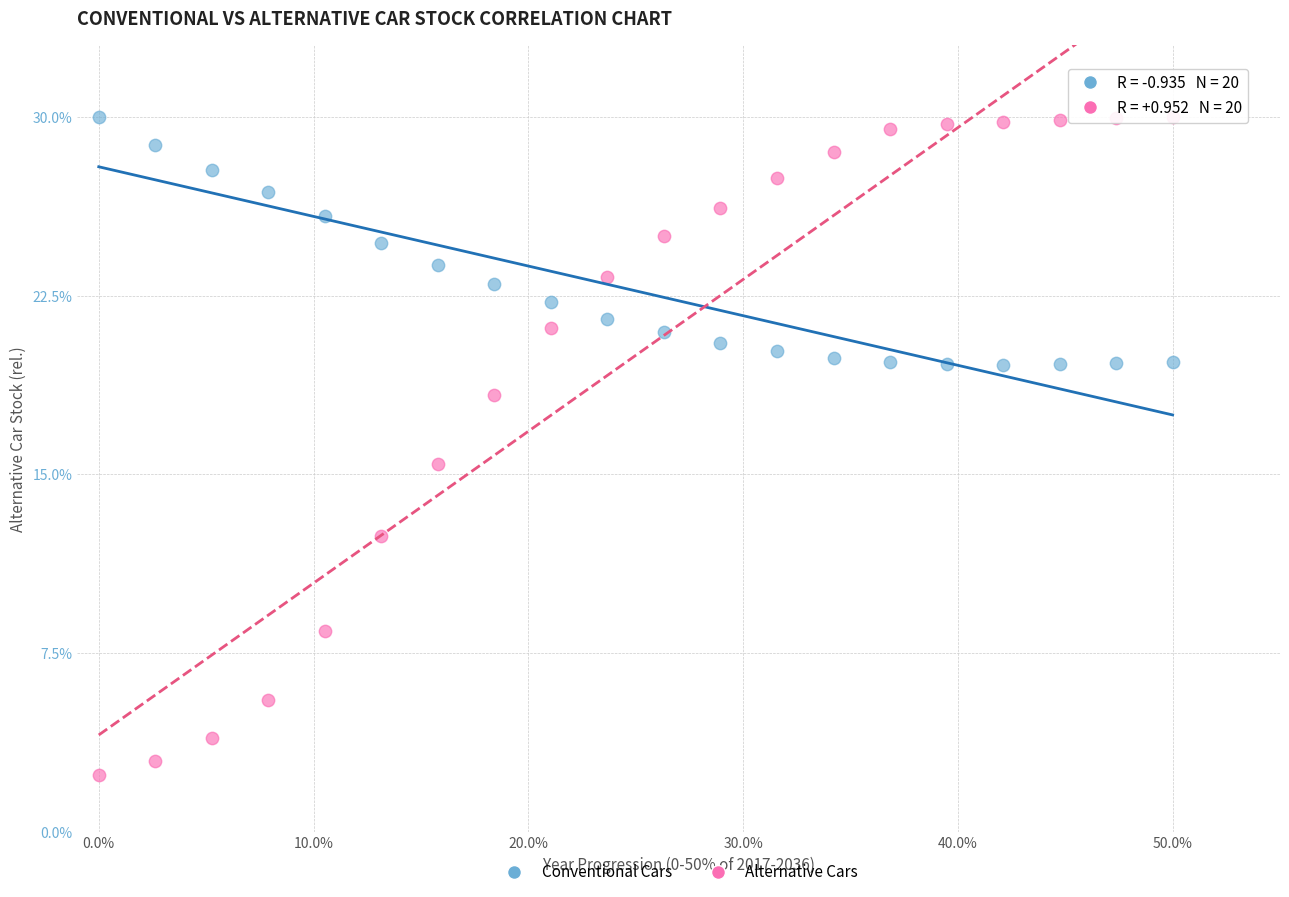

Across all data points, what is the range of X values (max minus min)?

50.0